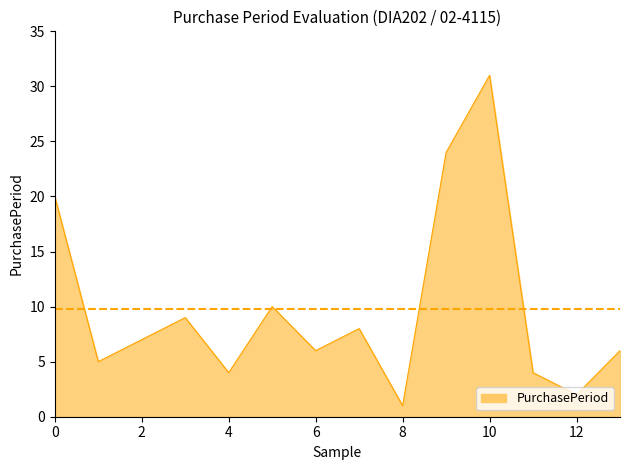

What is the difference between the maximum and minimum values?

30